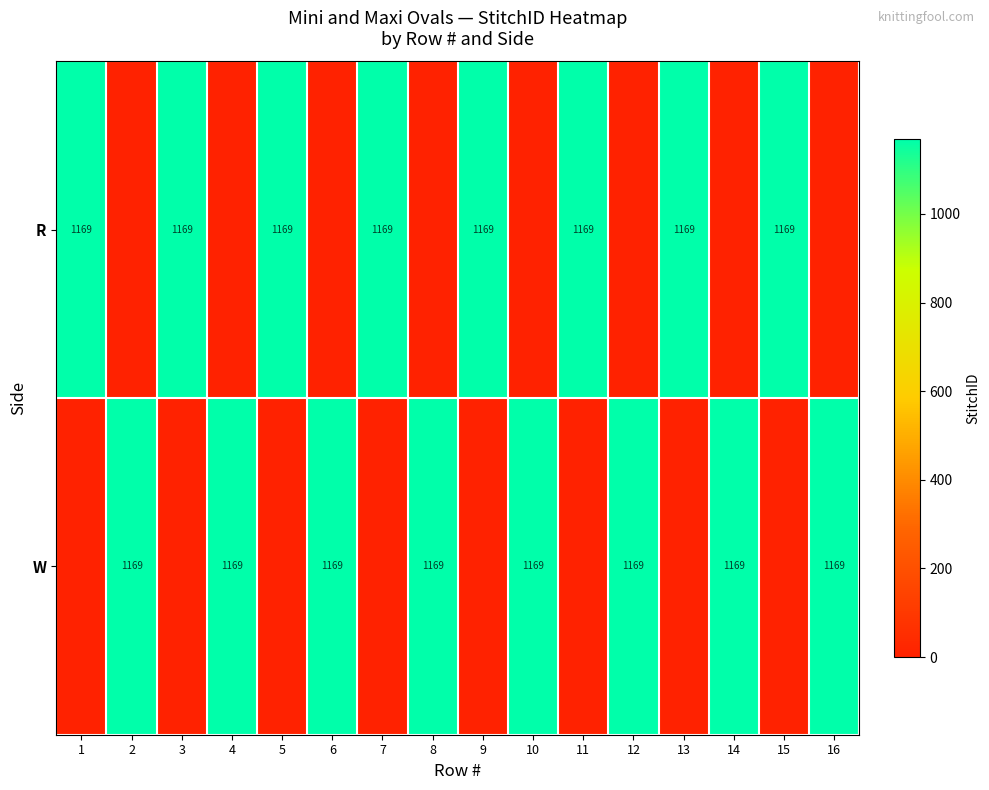

What is the difference between the highest and lowest values at 9?

1169